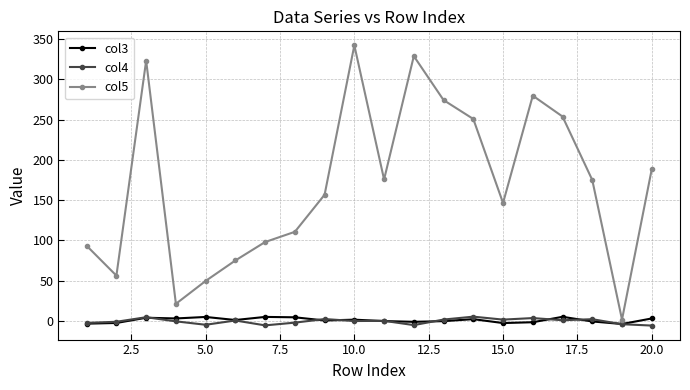

What is the maximum value shown in the chart?

342.3